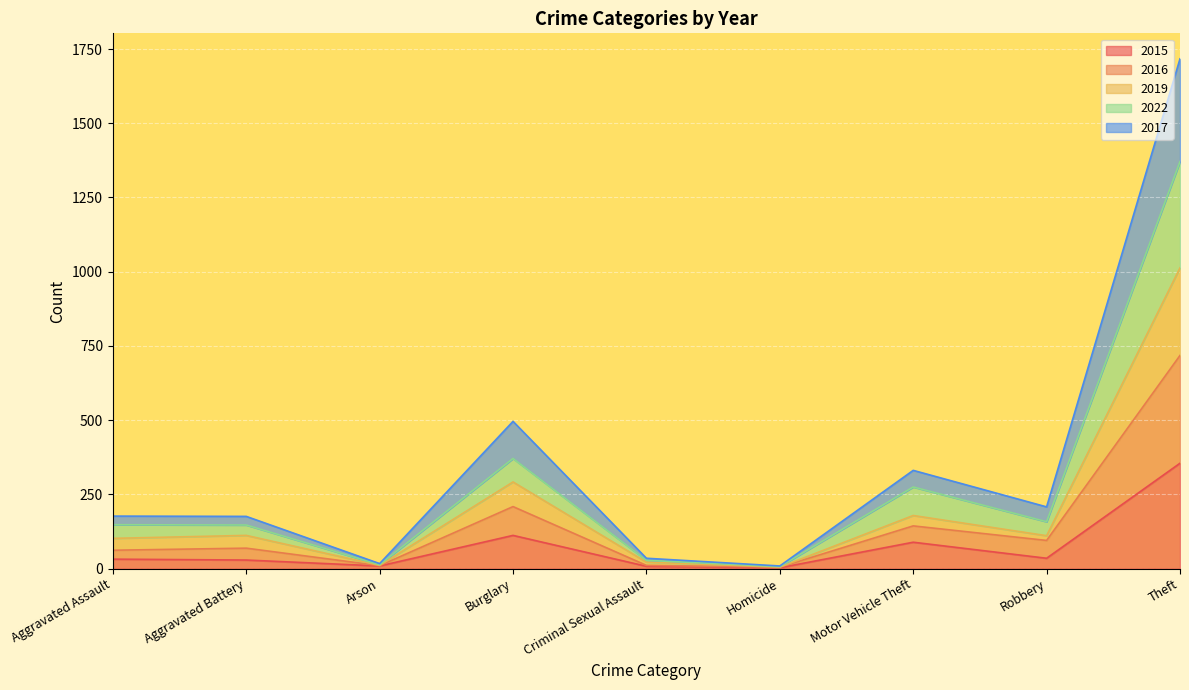

How many lines are shown in the chart?

5